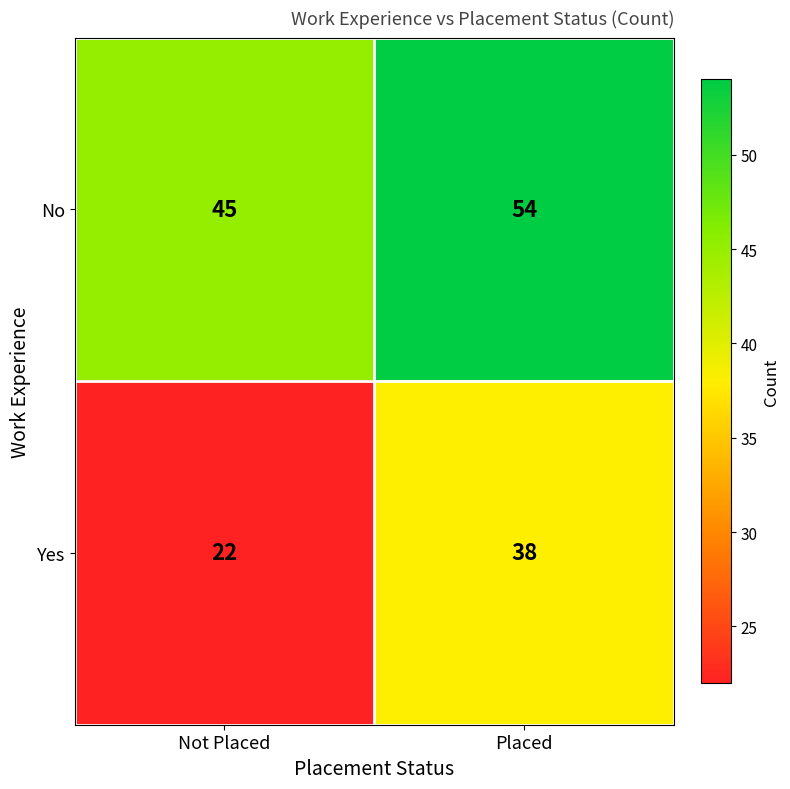

Reading left to right, extract all data points from this chart.

No: 45	54
Yes: 22	38